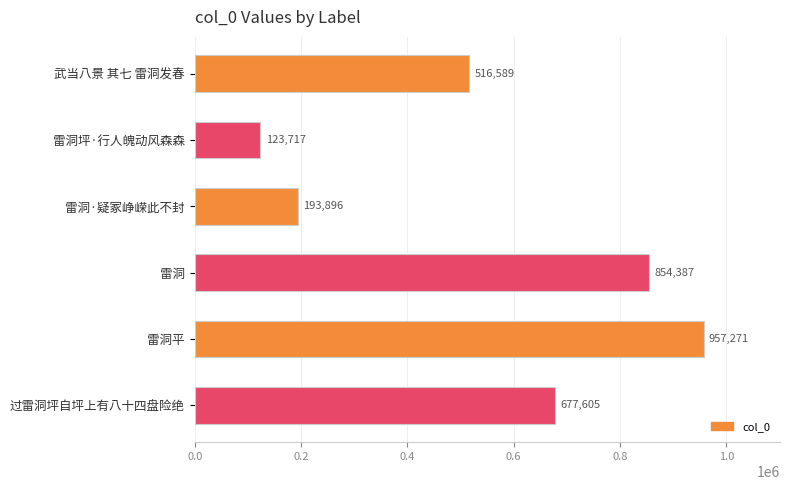

List the labels in order of value, largest first.

雷洞平, 雷洞, 过雷洞坪自坪上有八十四盘险绝, 武当八景 其七 雷洞发春, 雷洞·疑冢峥嵘此不封, 雷洞坪·行人魄动风森森